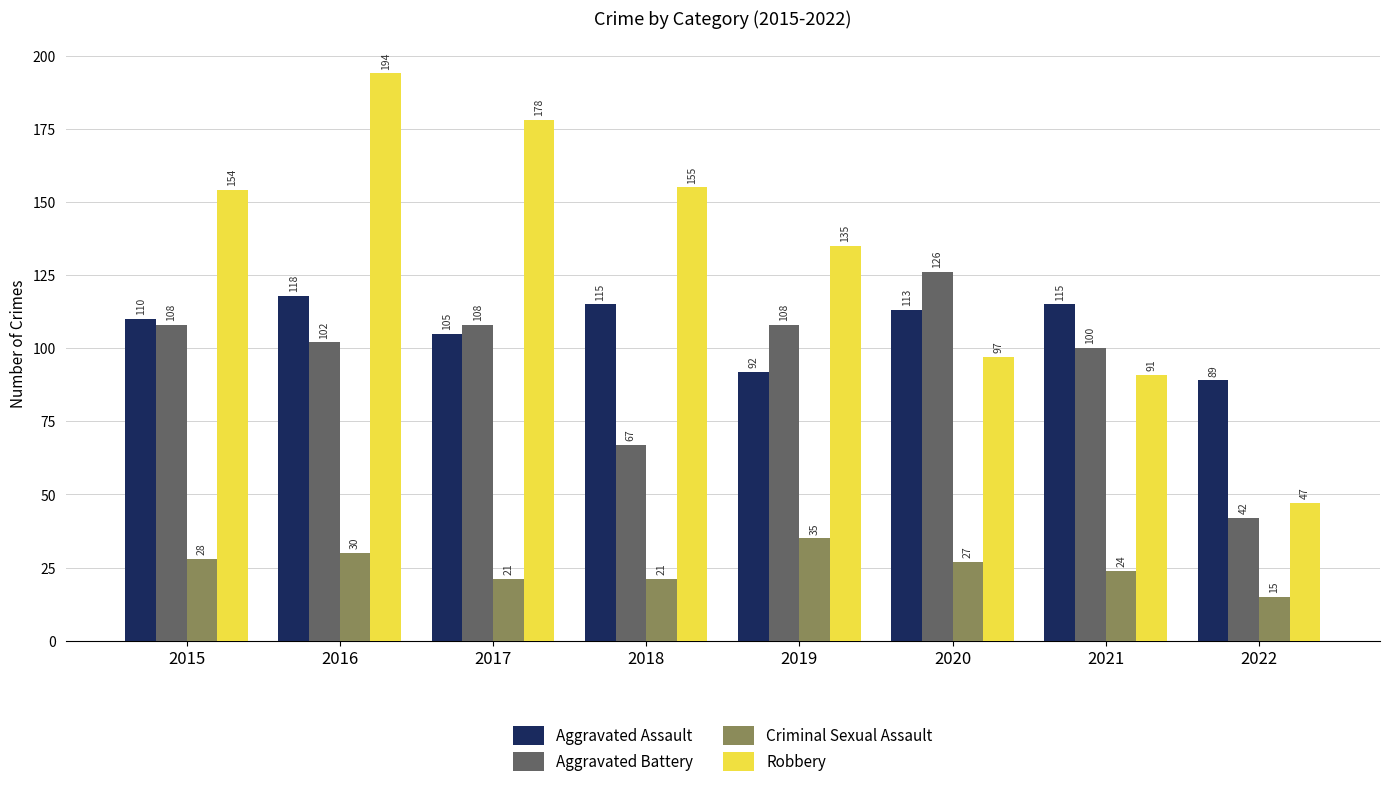

Reading left to right, transcribe all the data shown in this chart.

Aggravated Assault: 110	118	105	115	92	113	115	89
Aggravated Battery: 108	102	108	67	108	126	100	42
Criminal Sexual Assault: 28	30	21	21	35	27	24	15
Robbery: 154	194	178	155	135	97	91	47